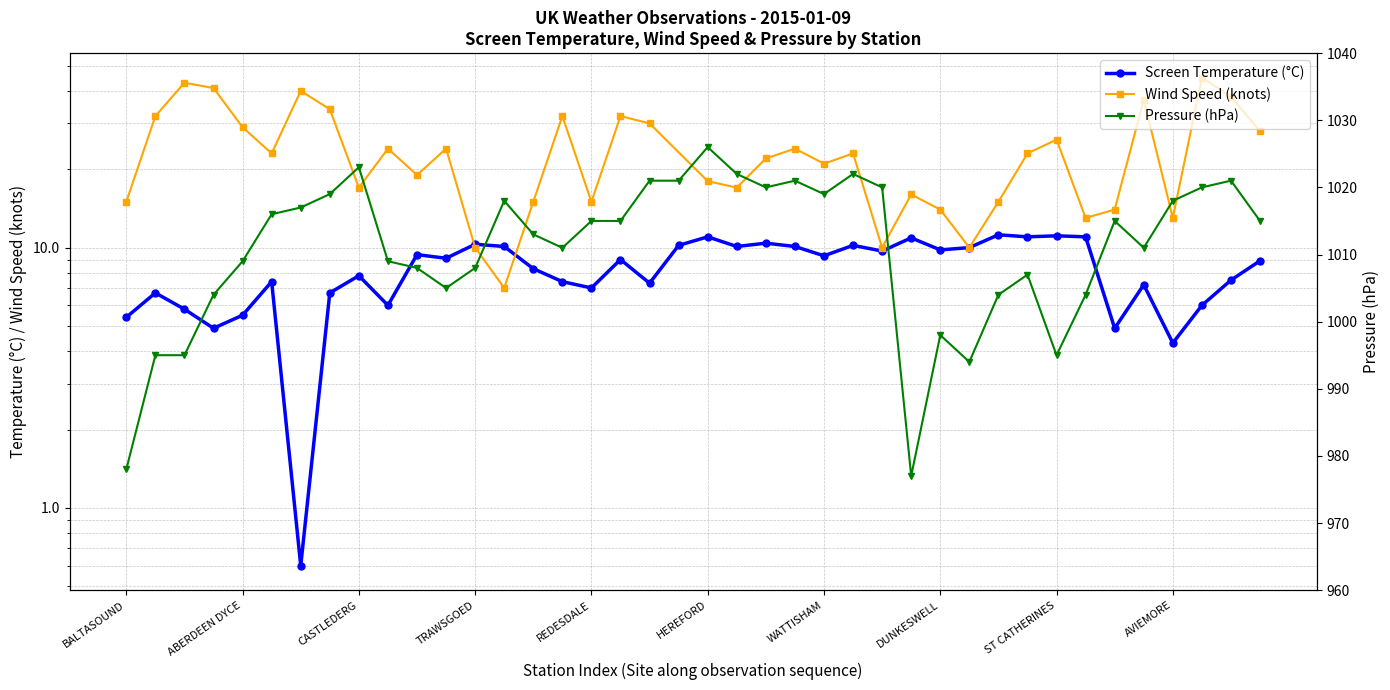

Which series has the widest spread of values?

Pressure